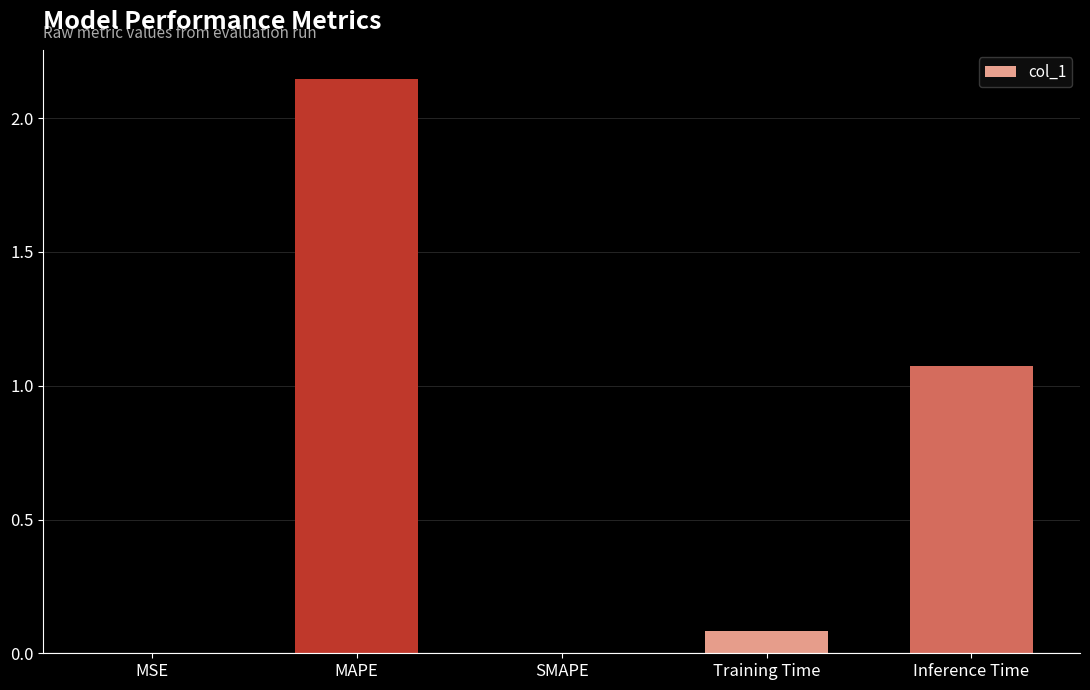

The value at Training Time is 0.0. True or false?

False